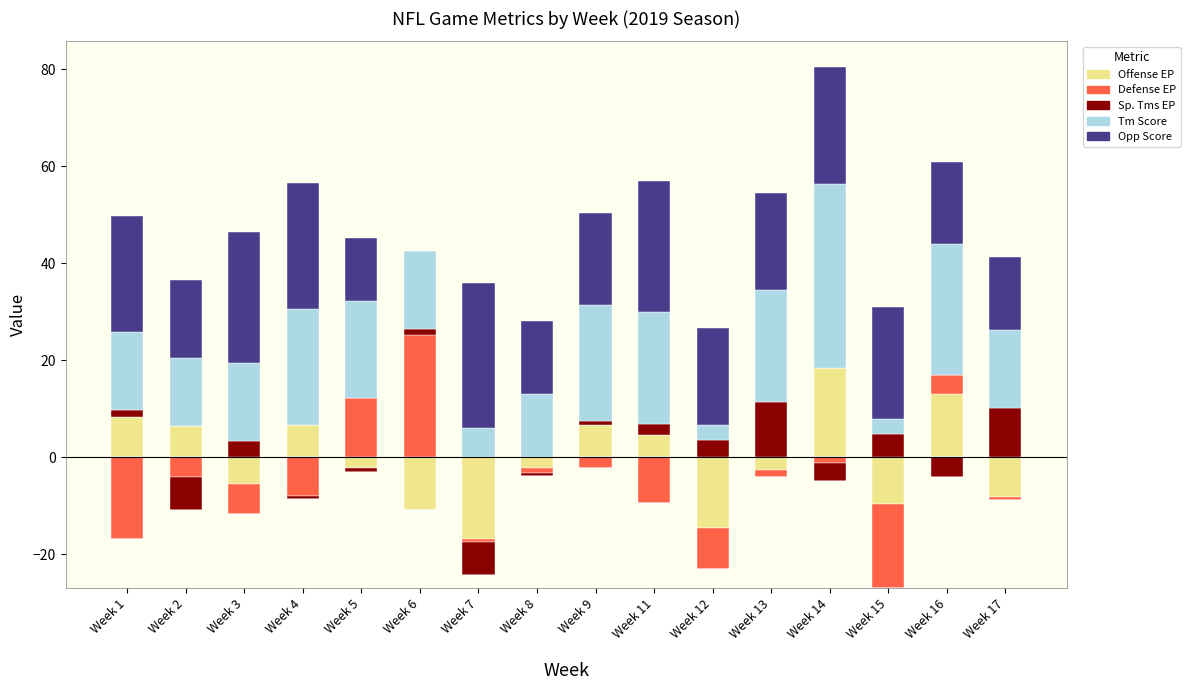

Which category has the lowest value in the Defense EP series?

Week 1